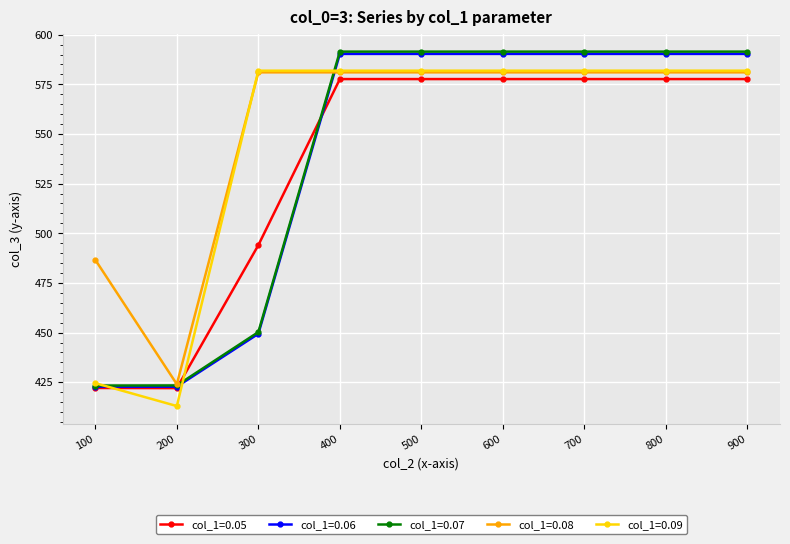

Between 100 and 900, which series saw the biggest shift?

col_1=0.07